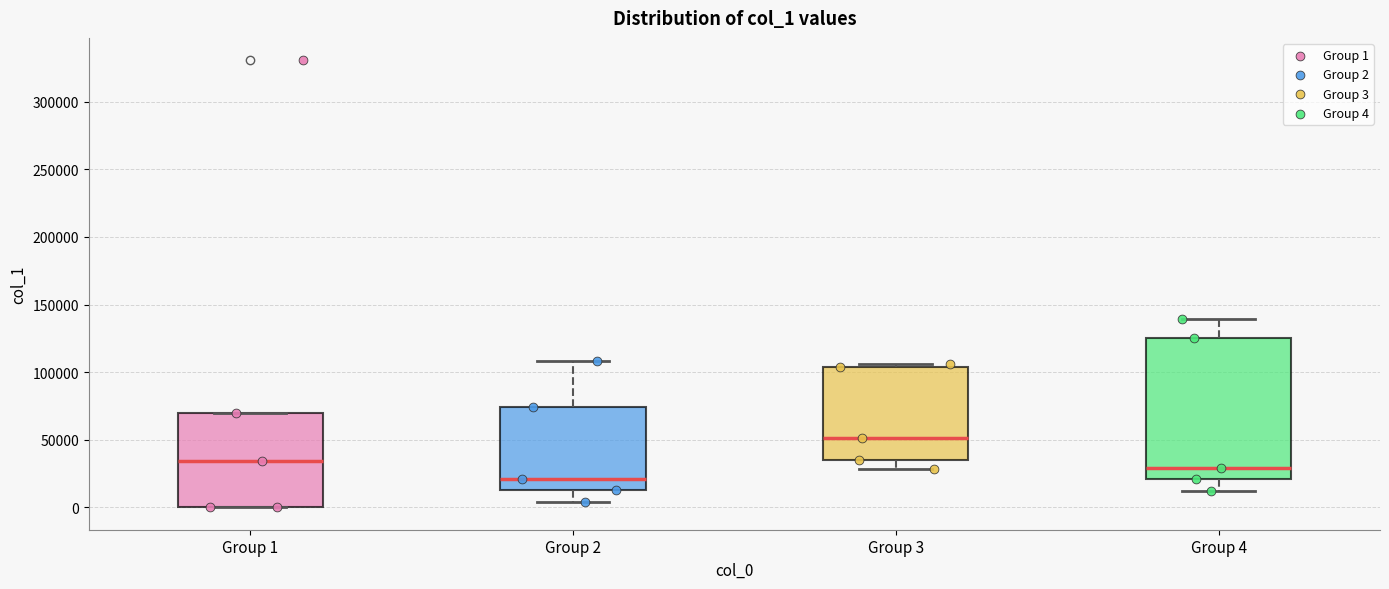

Reading left to right, read every box against the y-axis: the position of its median line, the range the box covers, and the ends of its whiskers. The values are not printed on the chart, so give them approximately, as read against the axis.

Group 1: median 35000, box 0 to 70000, whiskers 0 to 70000
Group 2: median 20000, box 15000 to 75000, whiskers 5000 to 110000
Group 3: median 50000, box 35000 to 105000, whiskers 30000 to 105000 (just above the box's upper edge)
Group 4: median 30000, box 20000 to 125000, whiskers 10000 to 140000